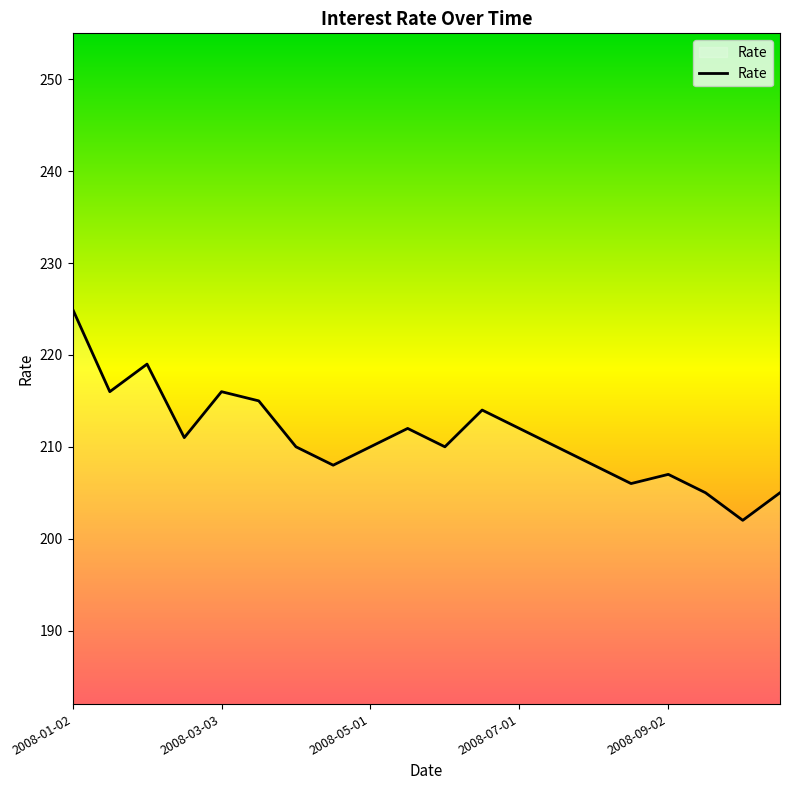

What is the smallest value displayed?

202